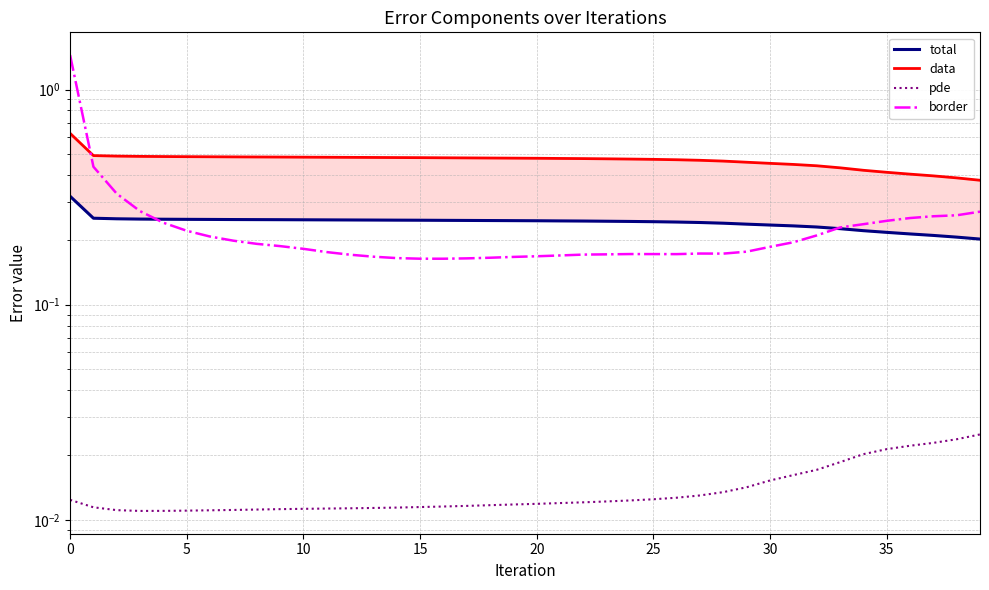

What is the label of the 25th point from the right?

15